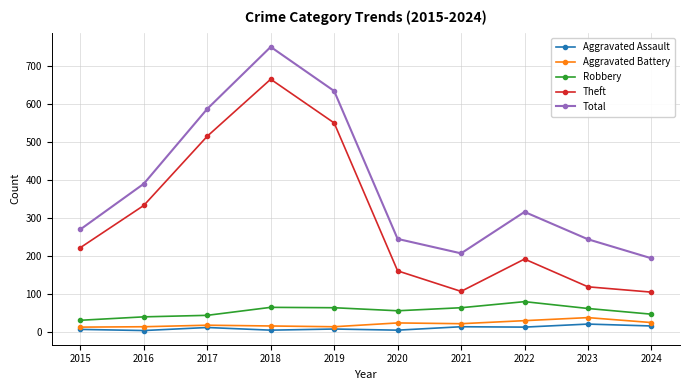

True or false: Total and Robbery intersect in this chart.

False